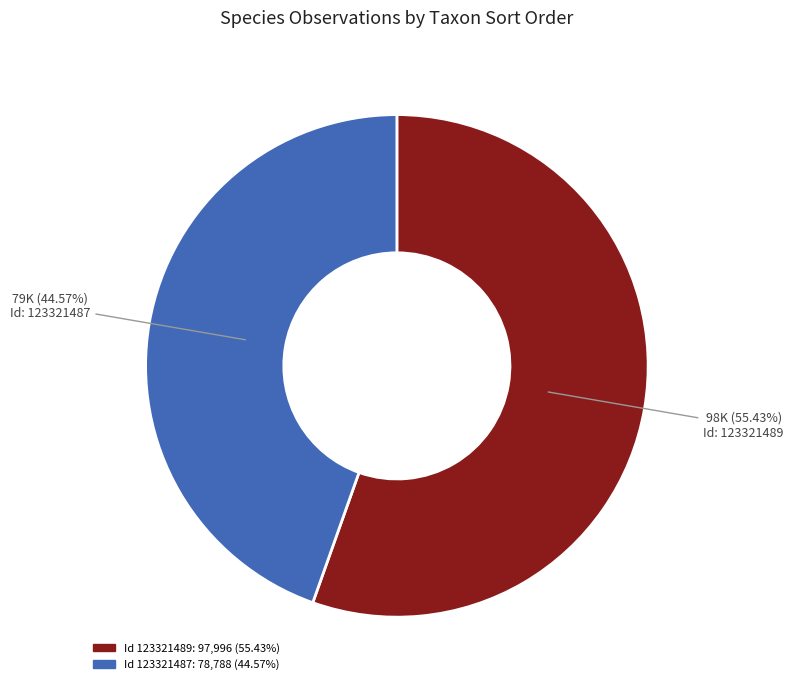

Does any single category account for the majority?

Yes